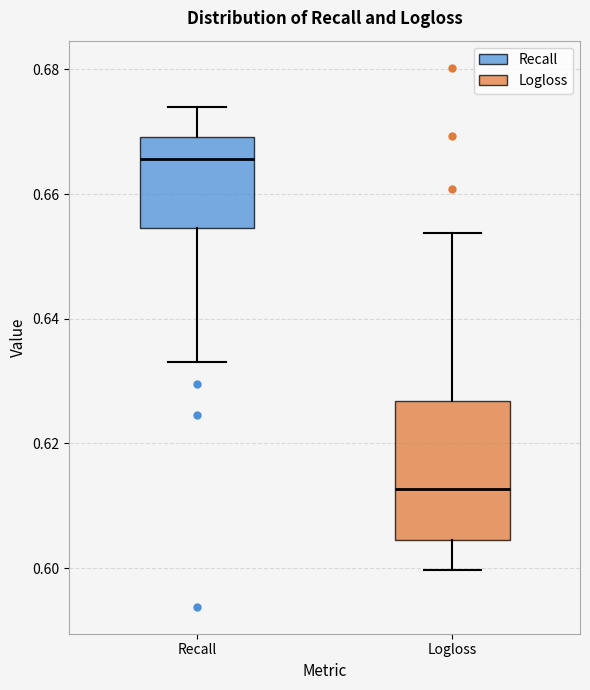

Which box has the lowest median line?

Logloss